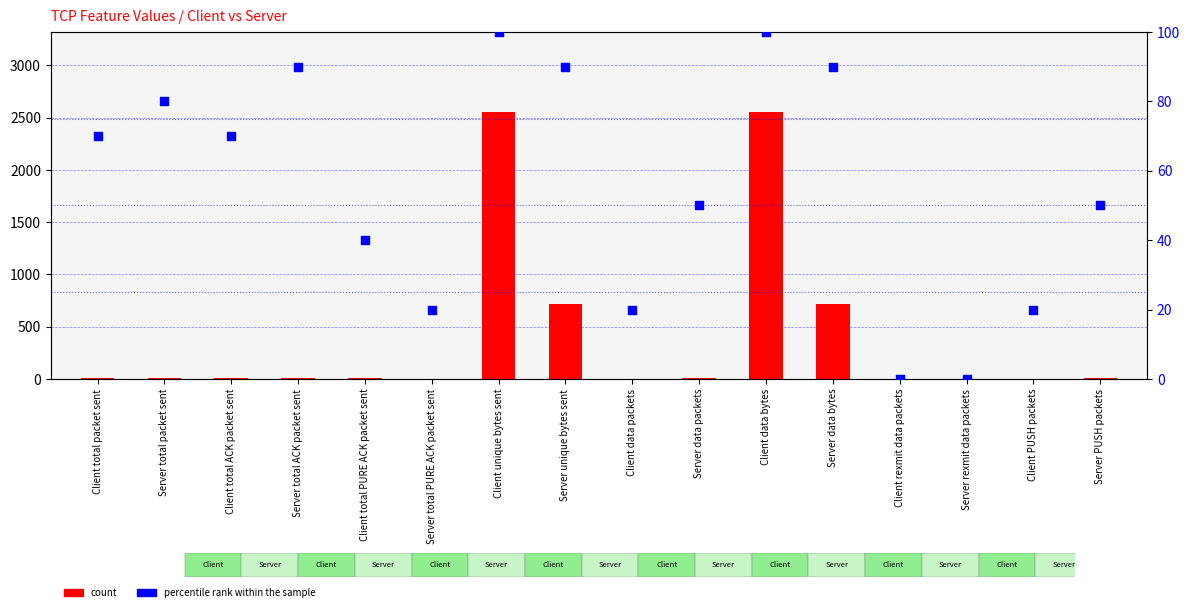

Which series reaches the minimum Y coordinate?

count